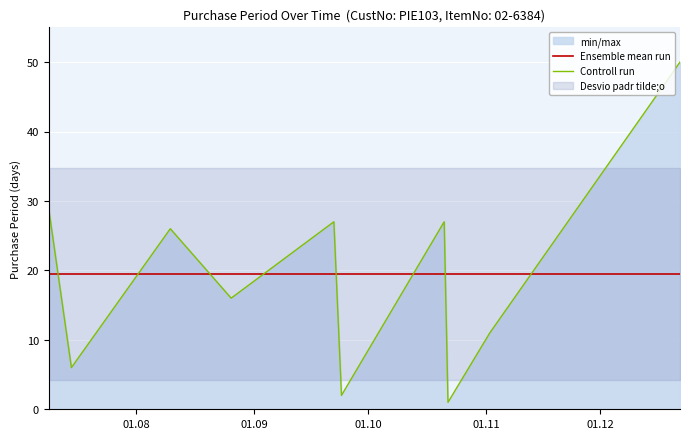

What is the maximum value for Ensemble mean run?

19.5